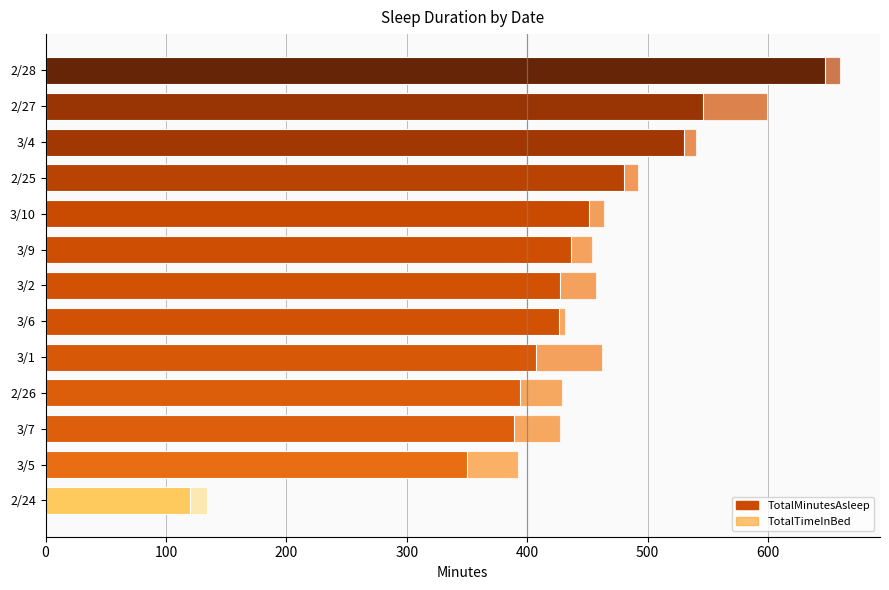

Between 3/2 and 2/28, which series saw the biggest shift?

TotalMinutesAsleep